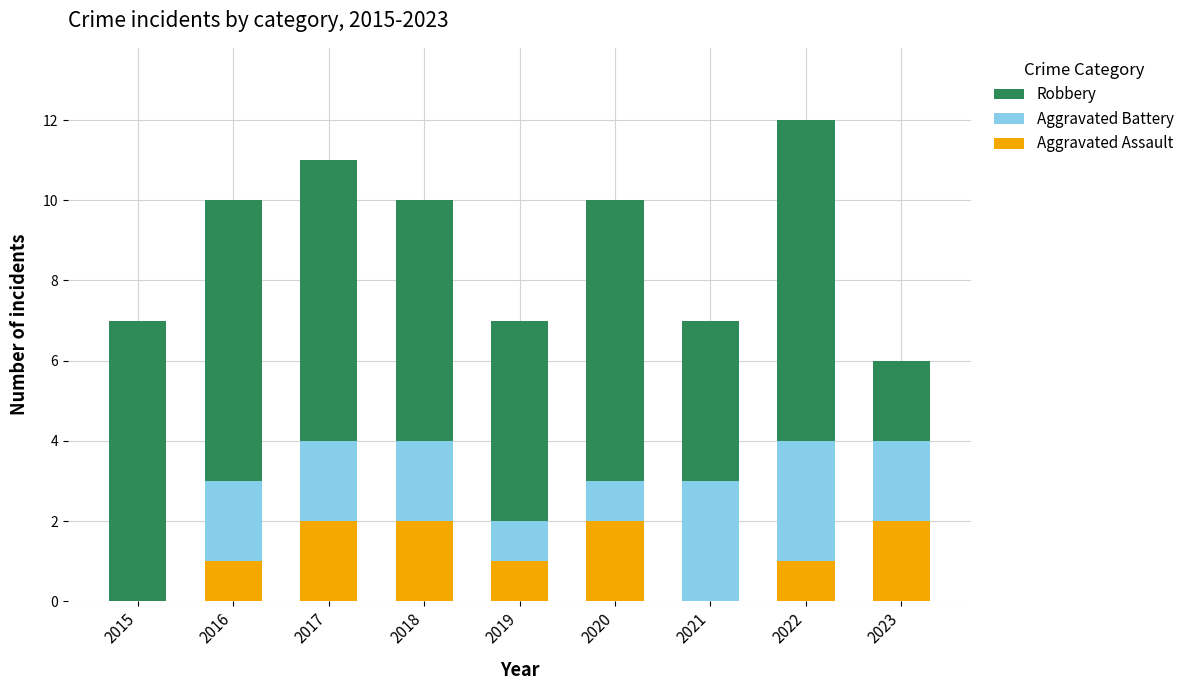

What is the total value across all series at 2018?

10